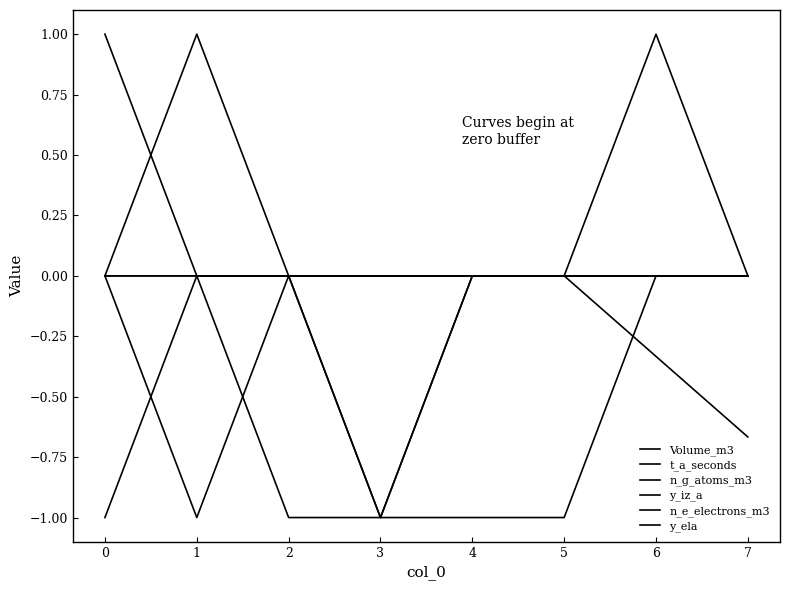

What is the maximum value shown in the chart?

1.0